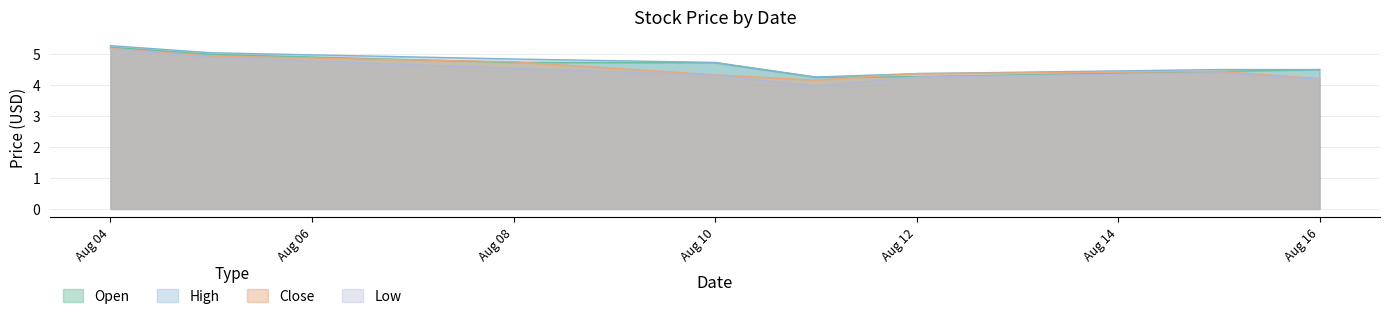

What are all the series names shown in the legend?

Open, High, Close, Low